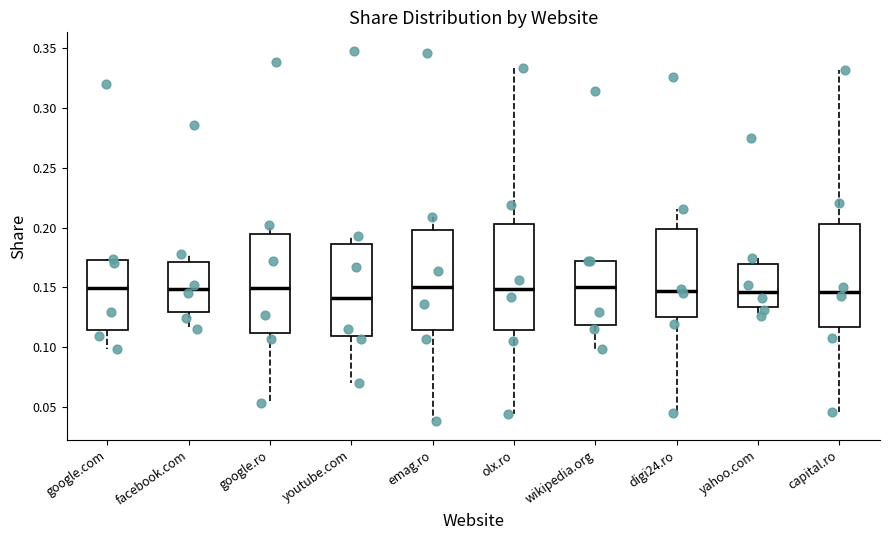

Reading left to right, read every box against the y-axis: the position of its median line, the range the box covers, and the ends of its whiskers. The values are not printed on the chart, so give them approximately, as read against the axis.

google.com: median 0.150, box 0.115 to 0.175, whiskers 0.100 to 0.175
facebook.com: median 0.150, box 0.130 to 0.170, whiskers 0.115 to 0.180
google.ro: median 0.150, box 0.110 to 0.195, whiskers 0.055 to 0.200
youtube.com: median 0.140, box 0.110 to 0.185, whiskers 0.070 to 0.195
emag.ro: median 0.150, box 0.115 to 0.200, whiskers 0.040 to 0.210
olx.ro: median 0.150, box 0.115 to 0.205, whiskers 0.045 to 0.335
wikipedia.org: median 0.150, box 0.120 to 0.170, whiskers 0.100 to 0.170
digi24.ro: median 0.145, box 0.125 to 0.200, whiskers 0.045 to 0.215
yahoo.com: median 0.145, box 0.135 to 0.170, whiskers 0.125 to 0.175
capital.ro: median 0.145, box 0.115 to 0.205, whiskers 0.045 to 0.330